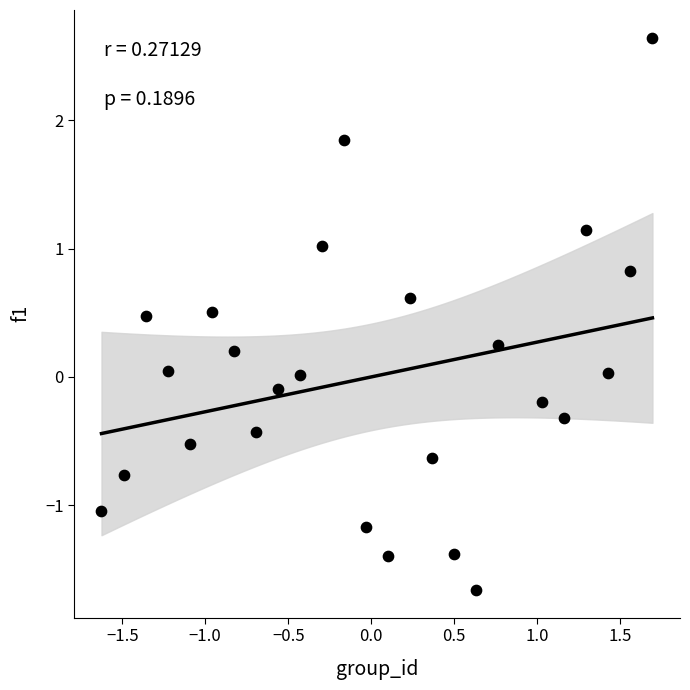

What is the range of X values (max minus min)?

3.3